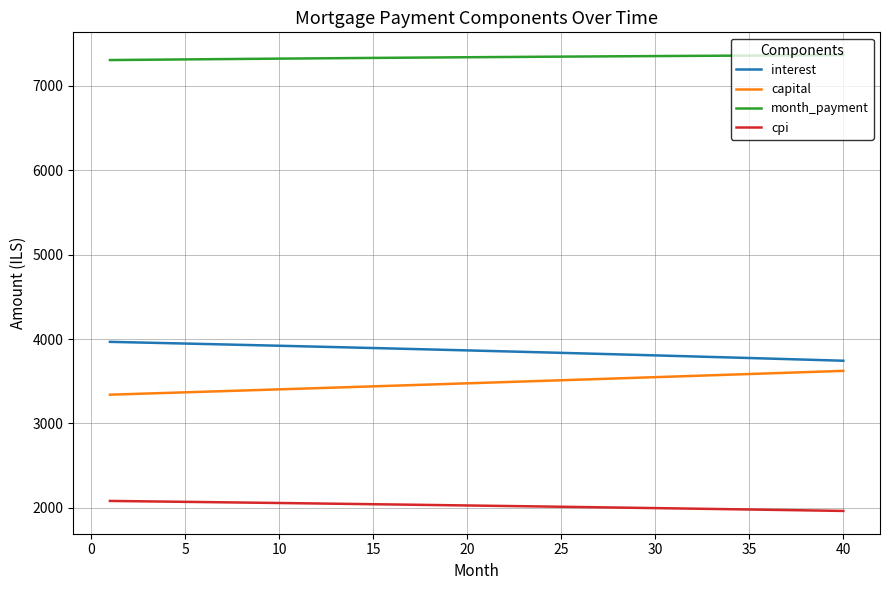

Rank the series by their maximum value, from lowest to highest.

cpi, capital, interest, month_payment